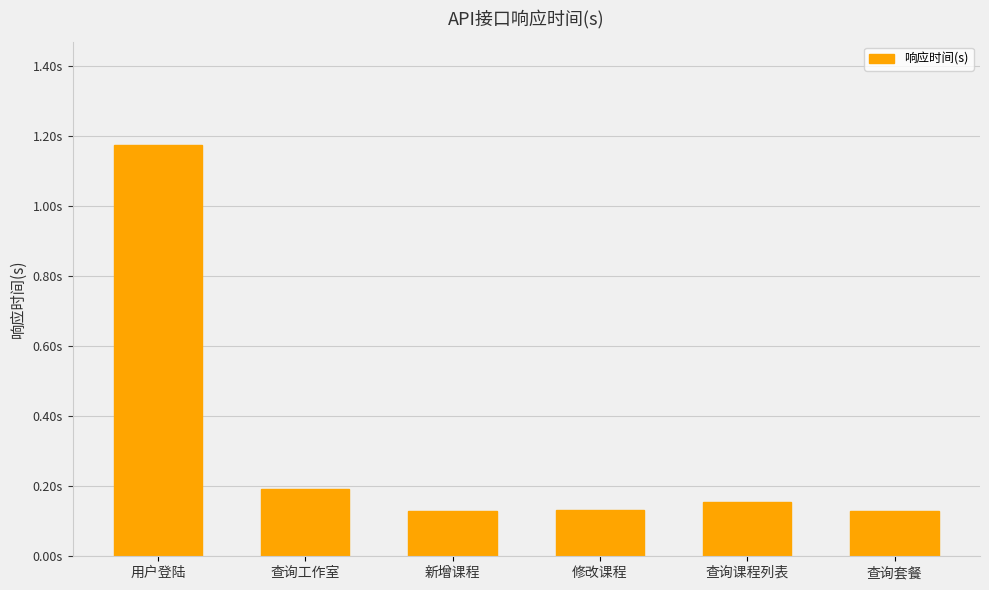

What is the sum of all values?

1.9